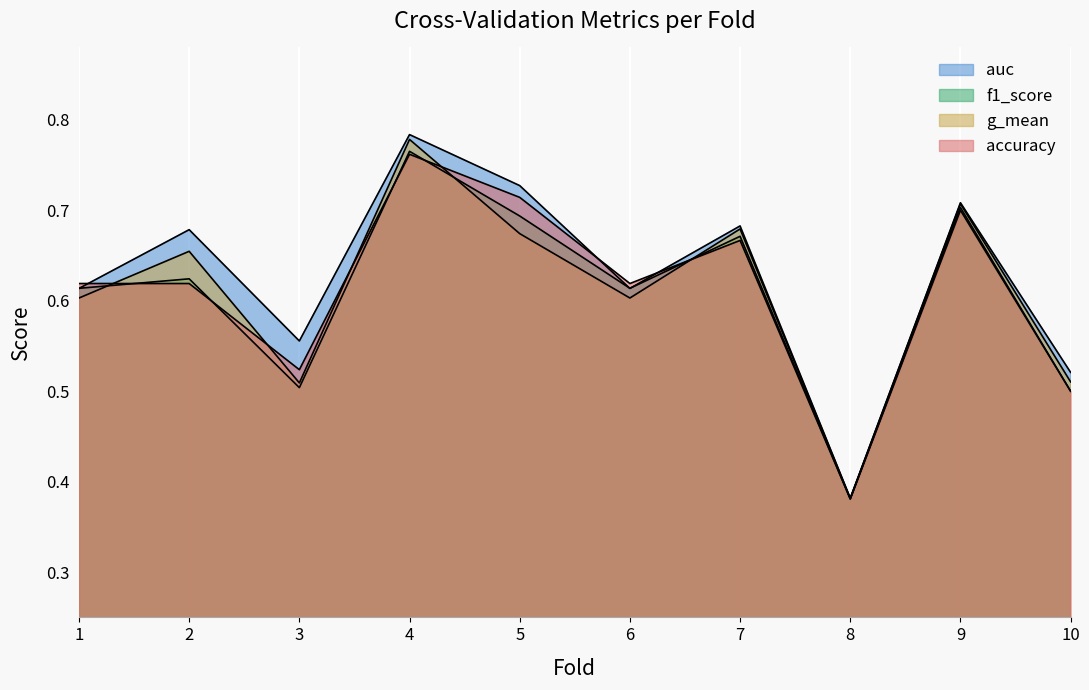

Which series changed the most between 1 and 4?

g_mean